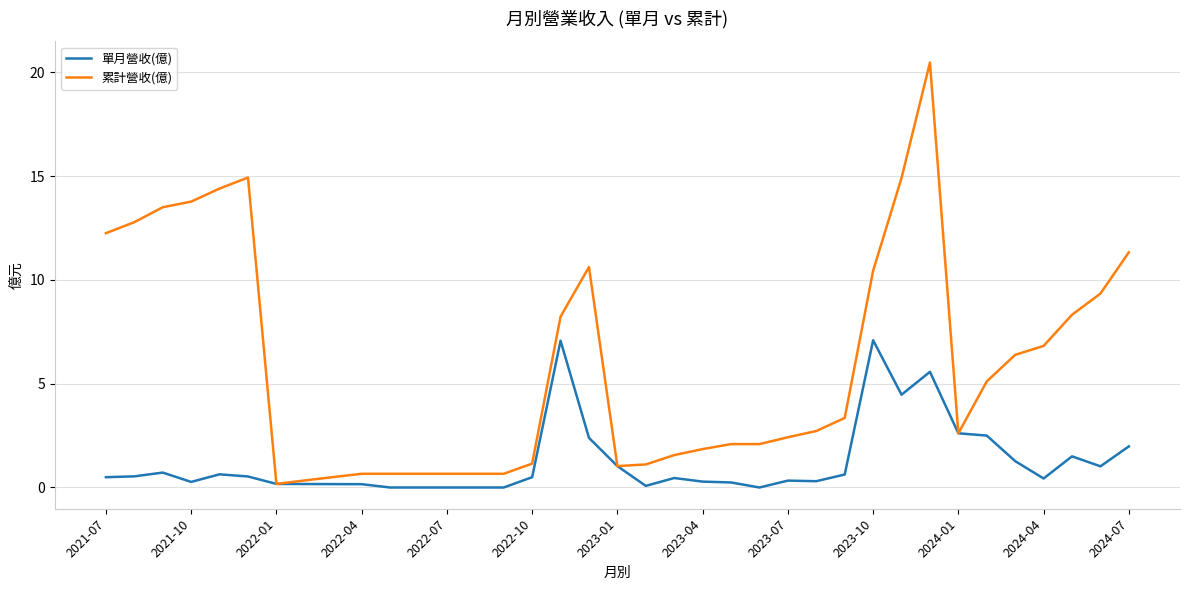

Which series has the largest total across all categories?

累計營收(億)